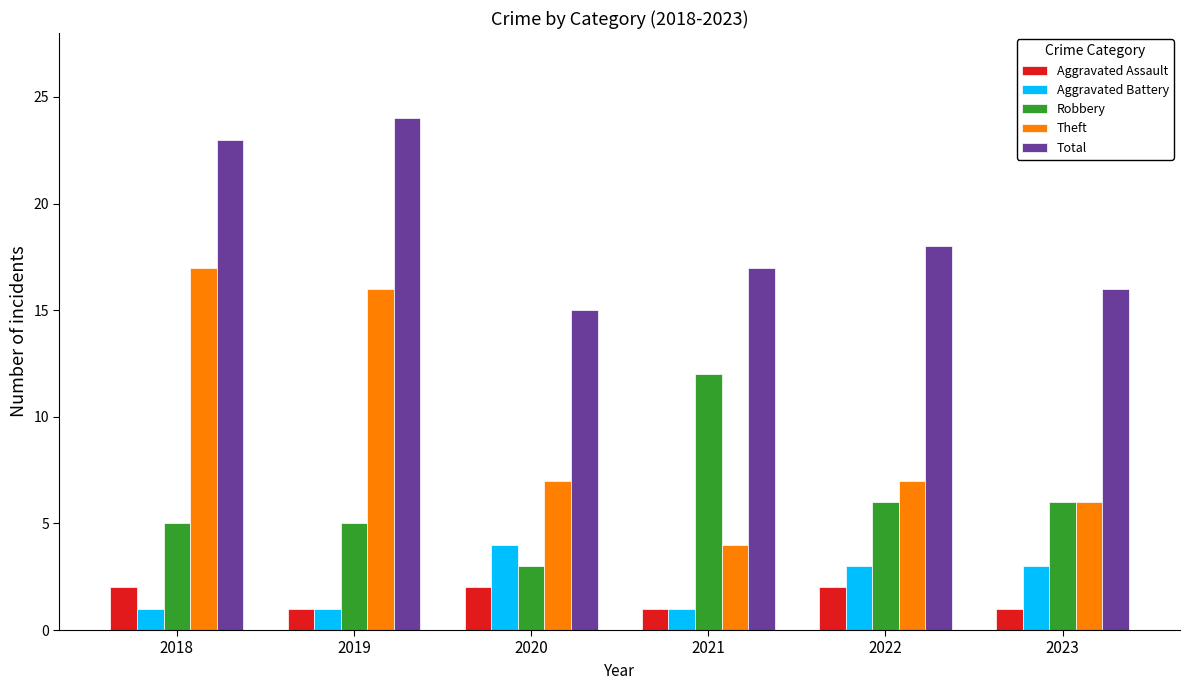

What is the sum of the Aggravated Assault values at 2019 and 2022?

3